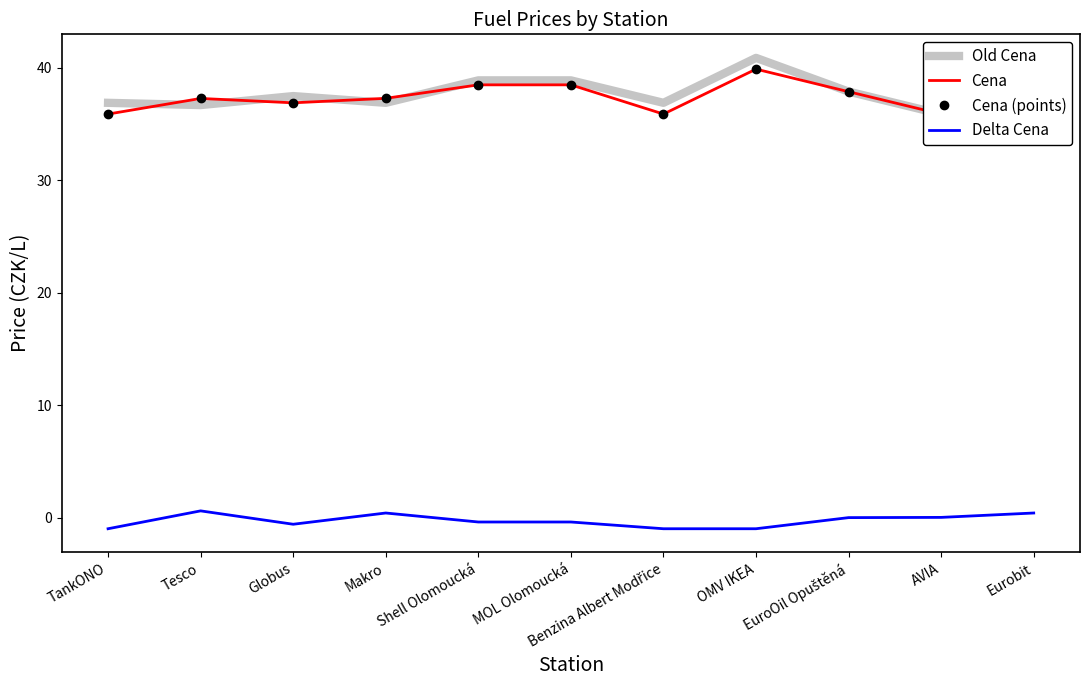

What is the label of the 6th point from the right?

MOL Olomoucká